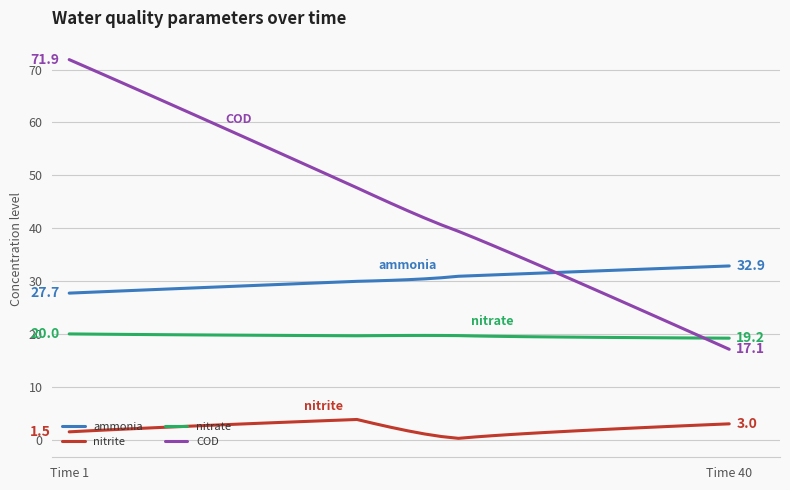

Rank the series by their maximum value, from highest to lowest.

COD, ammonia, nitrate, nitrite